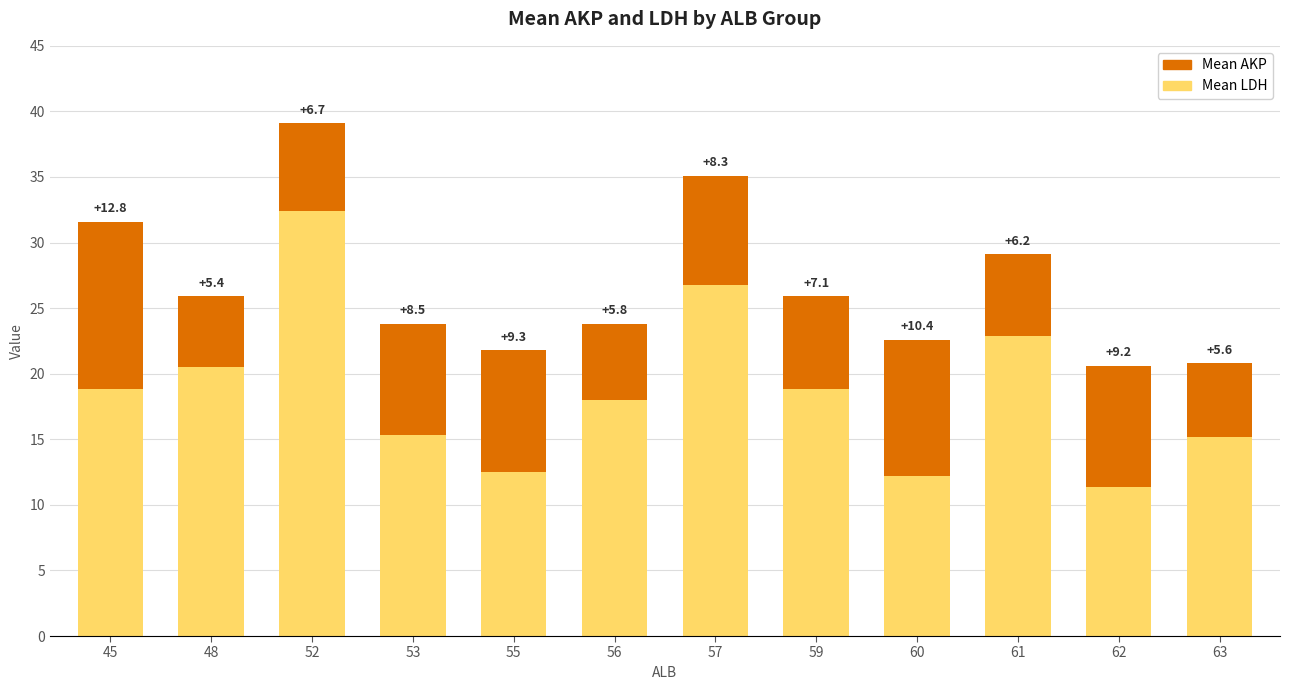

What value does the Mean LDH series have at 59?

18.8